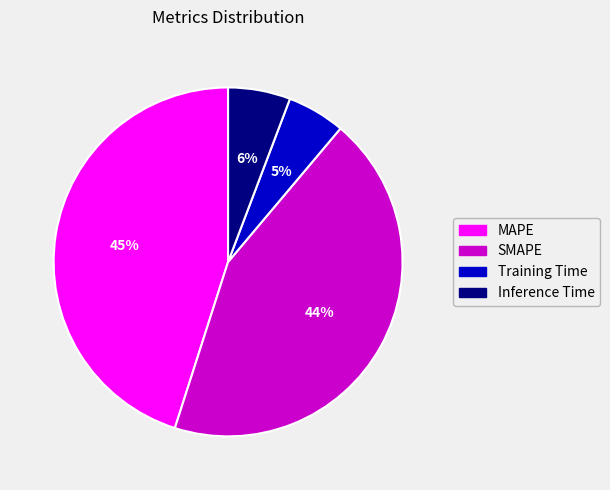

How many segments does this pie chart have?

4